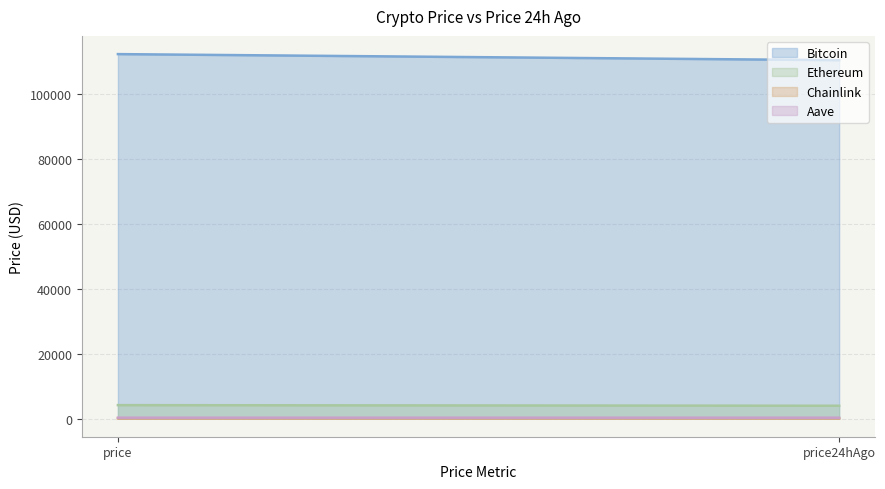

At which category is the sum across all series the highest?

price